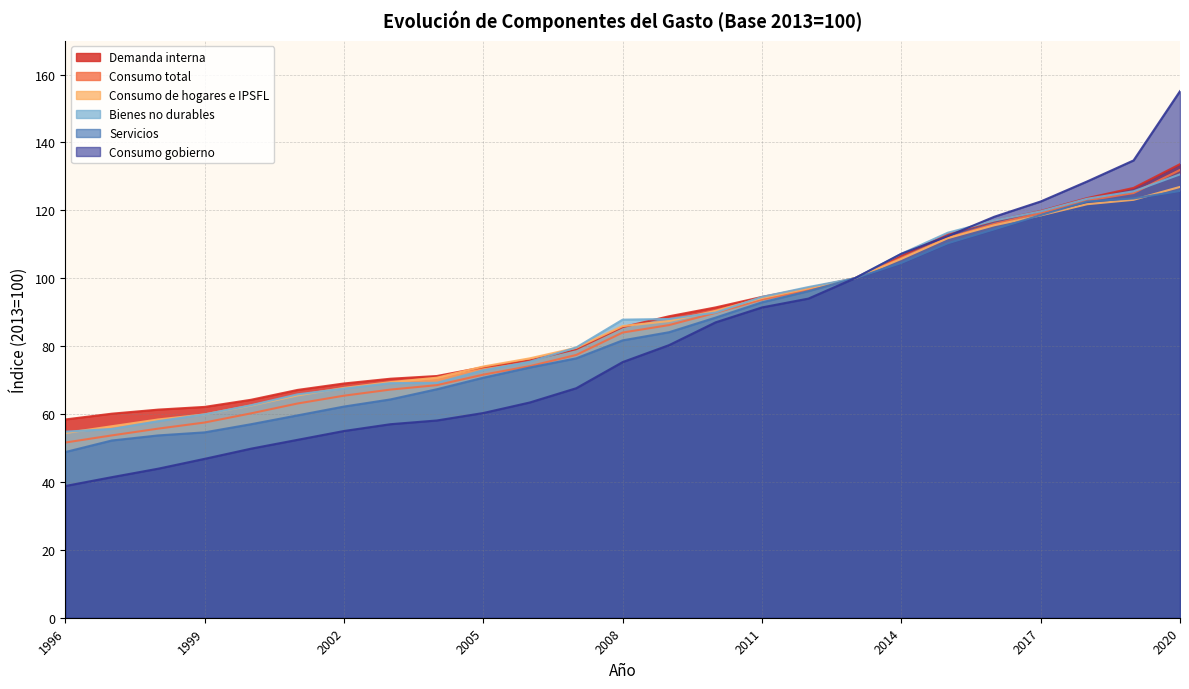

What are all the series names shown in the legend?

Demanda interna, Consumo total, Consumo de hogares e IPSFL, Bienes no durables, Servicios, Consumo gobierno